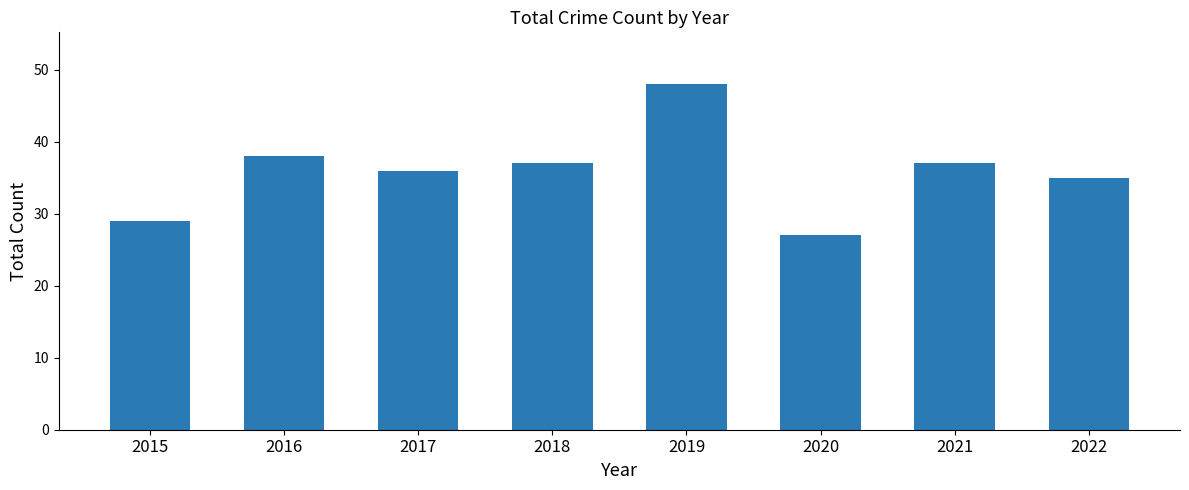

Approximately how many times larger is the value at 2018 compared to 2022?

1.1